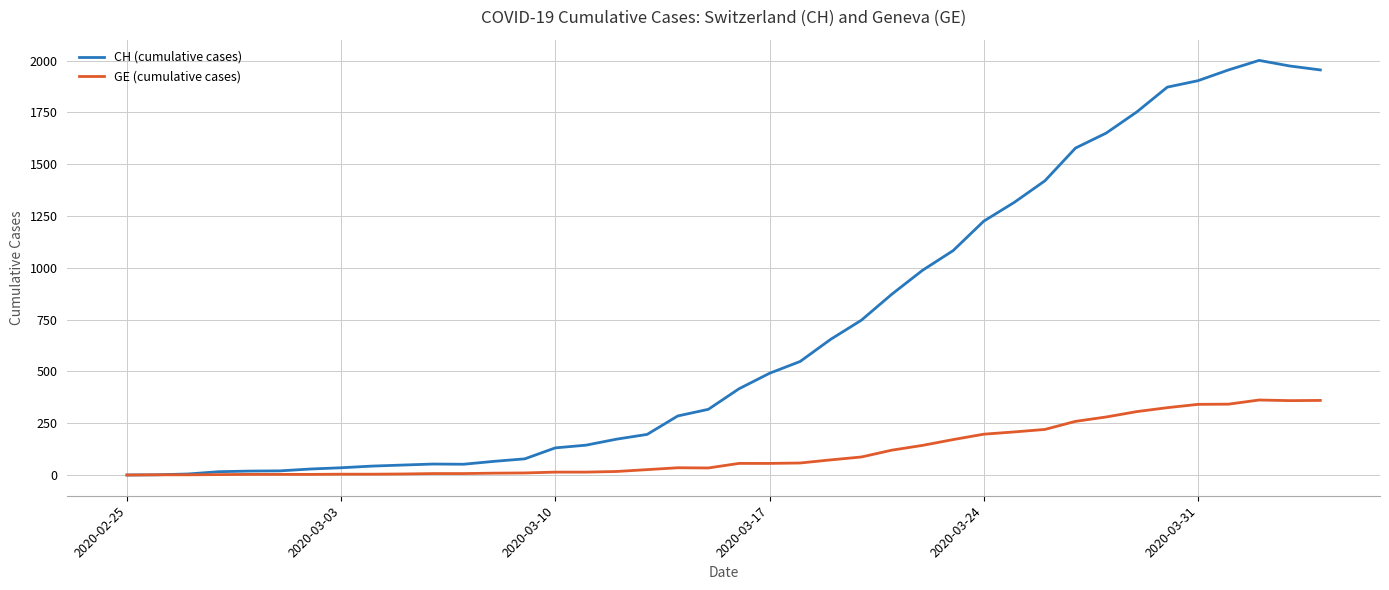

Which series has the largest range (max minus min)?

CH (cumulative cases)